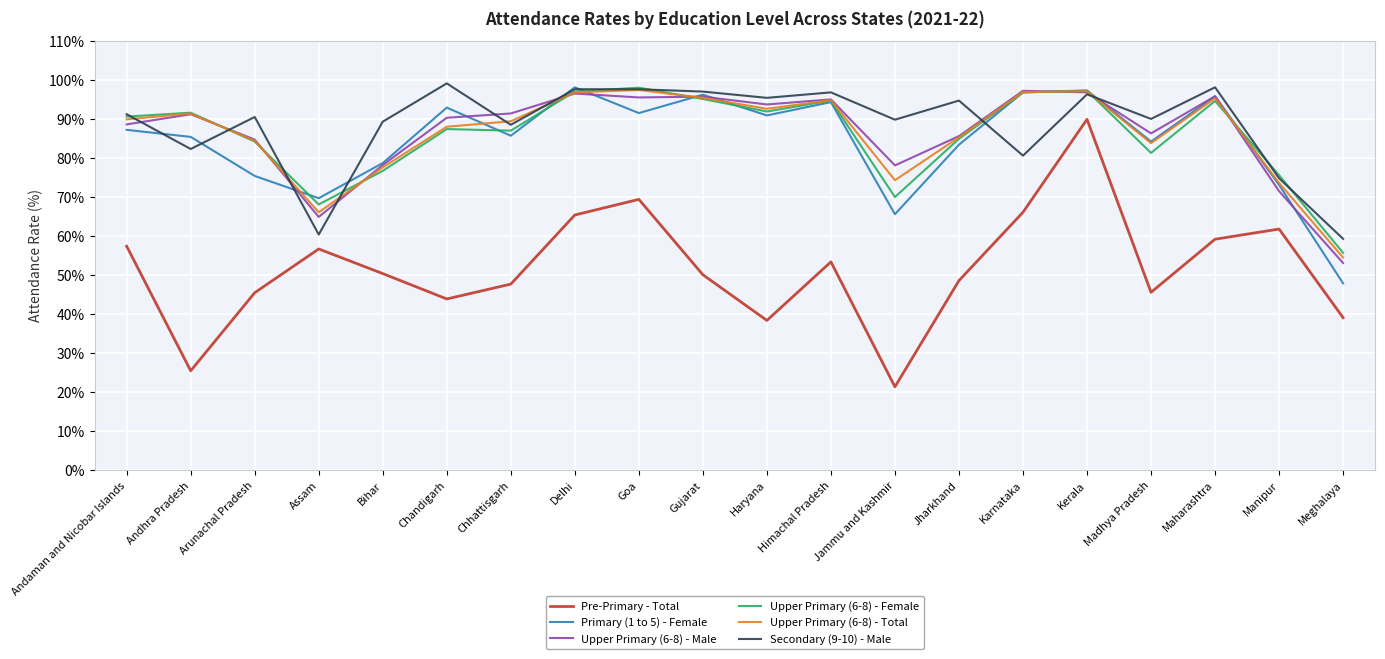

What is the greatest value displayed?

99.1